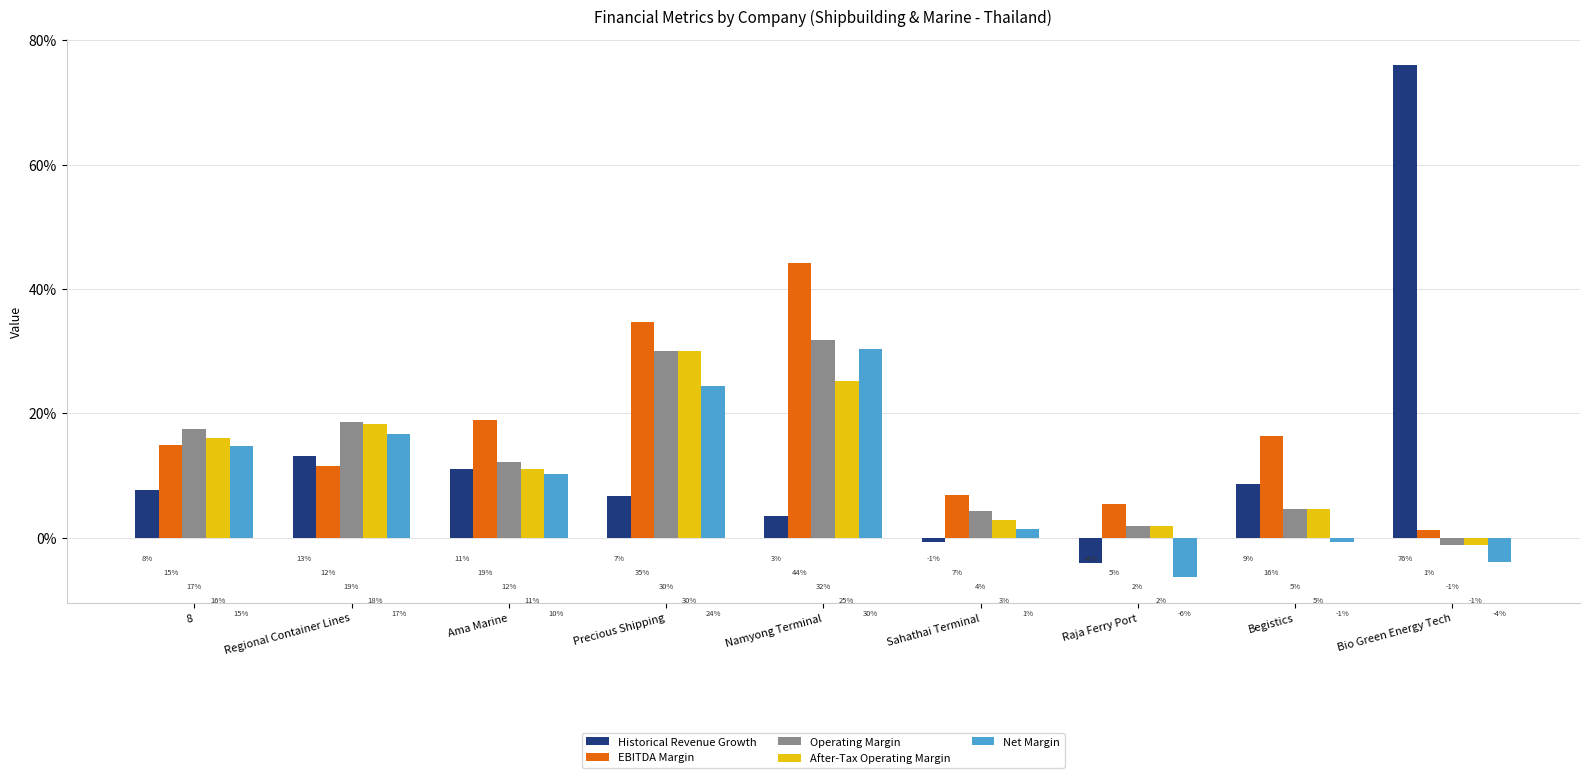

What is the total value across all series at Regional Container Lines?

0.8